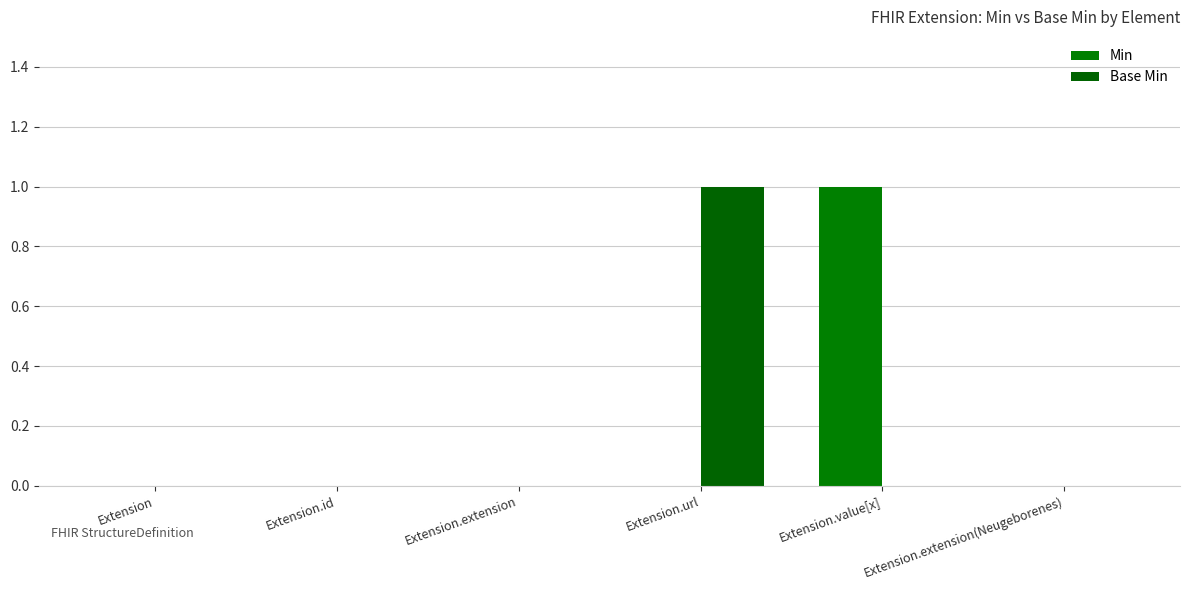

How many categories are shown in the chart?

6